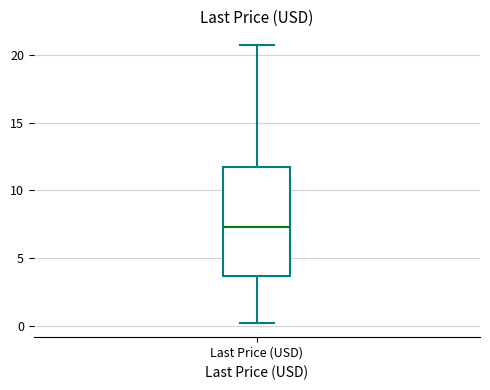

Read this box plot against the y-axis: the position of the median line, the range covered by the box, and the ends of both whiskers. The values are not printed on the chart, so give them approximately, as read against the axis.

median 7.5, box 3.5 to 11.5, whiskers 0.0 to 20.5